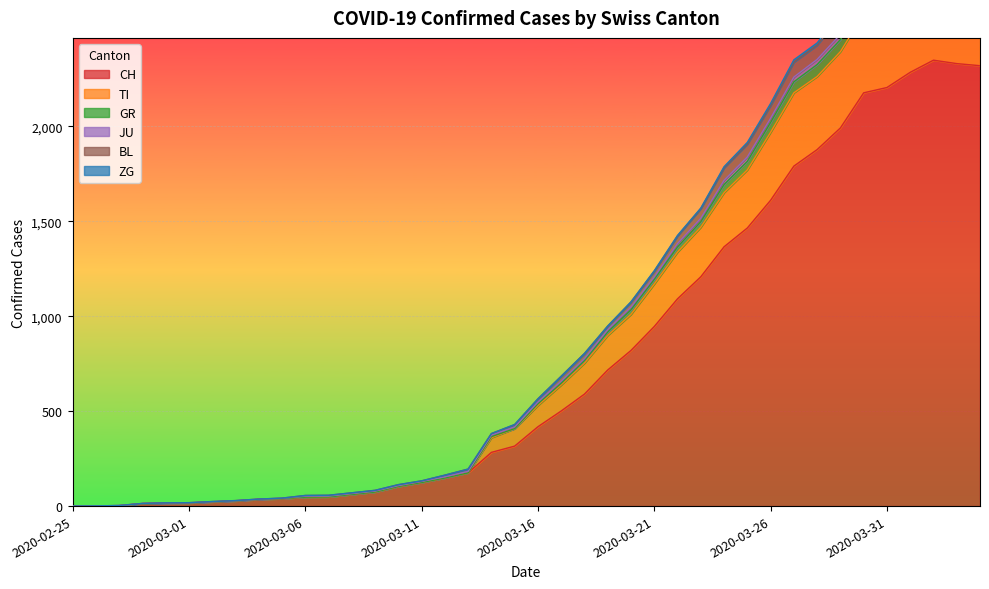

The value of CH at 2020-03-21 is 1438. True or false?

False